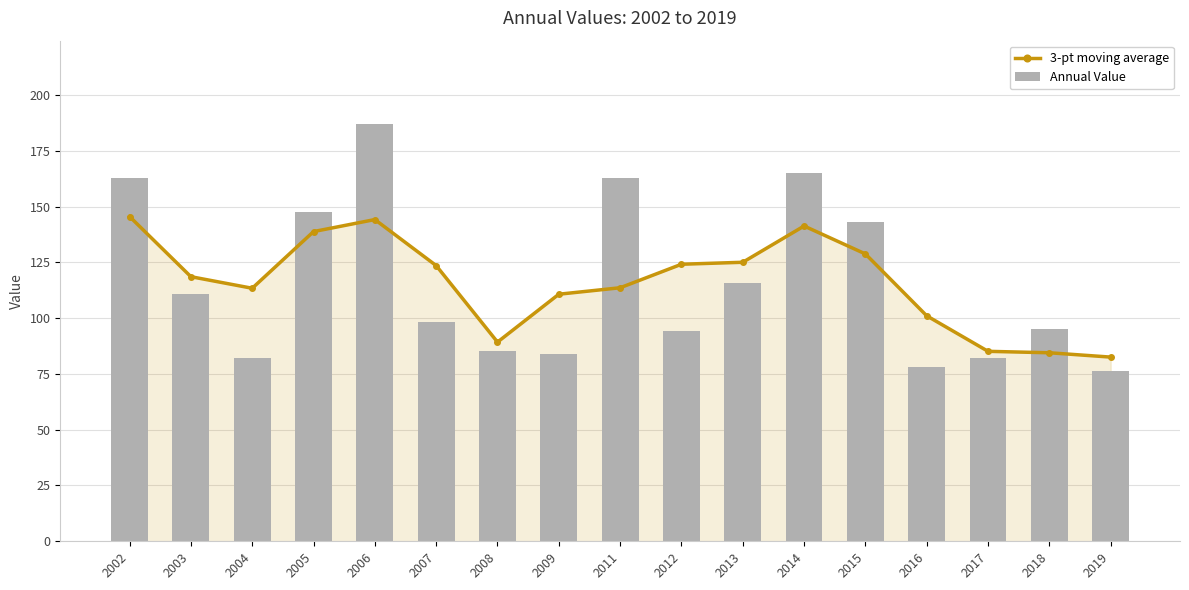

What is the sum of the 3-pt moving average values at 2009 and 2002?

256.2